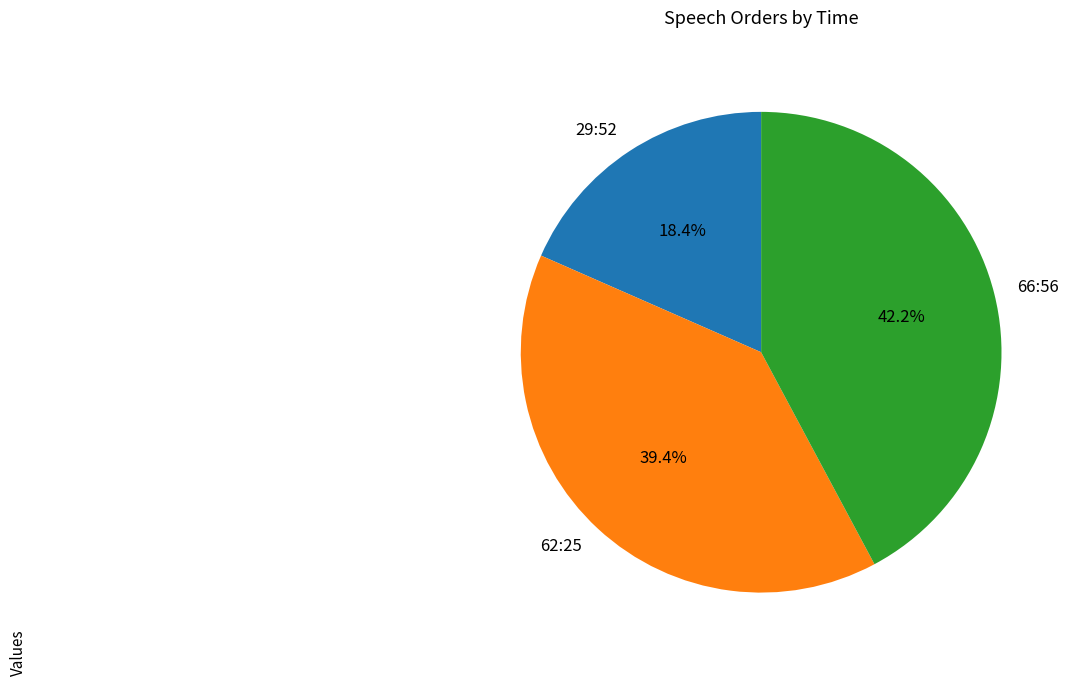

To the nearest percent, what is the difference between the largest and smallest slice percentages?

24%